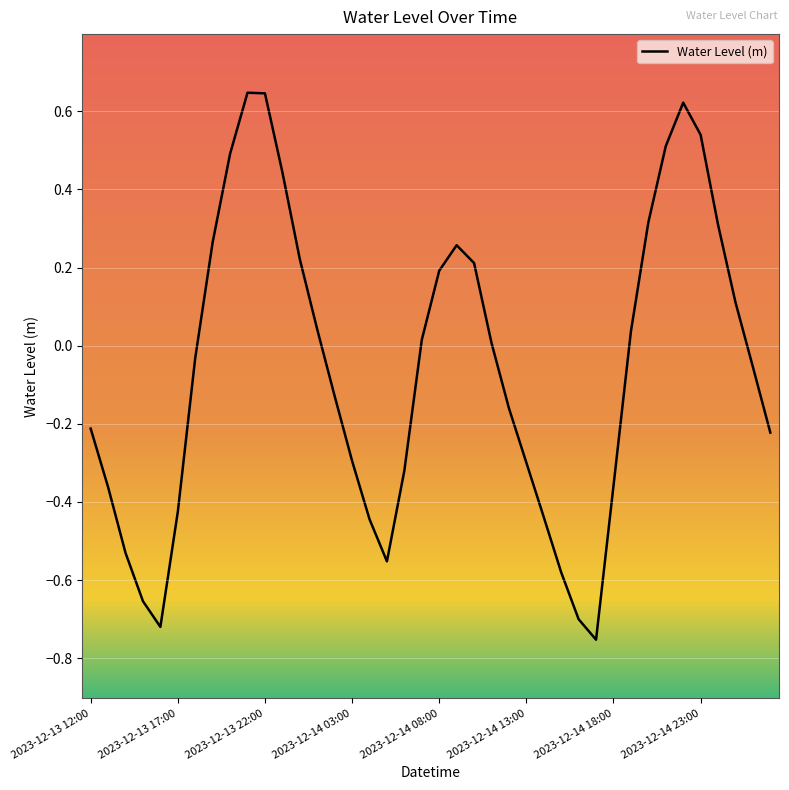

What is the sum of all values?

-2.4